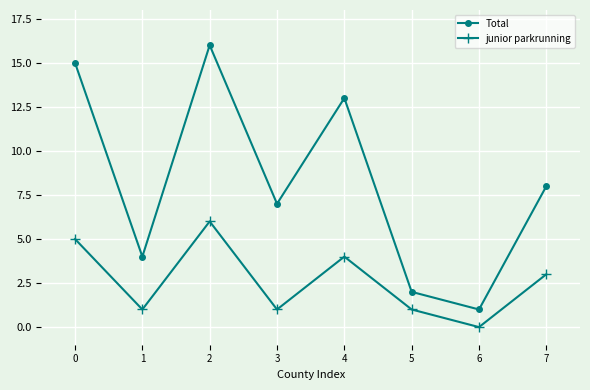

At which category does the chart reach its minimum across all series?

6